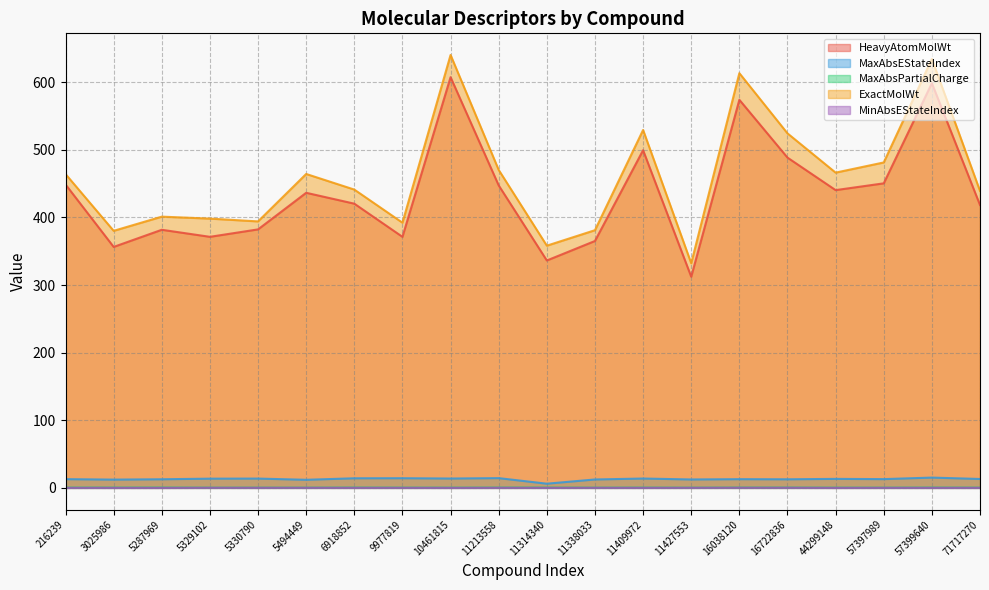

At which label is MaxAbsPartialCharge closest to 0?

11427553